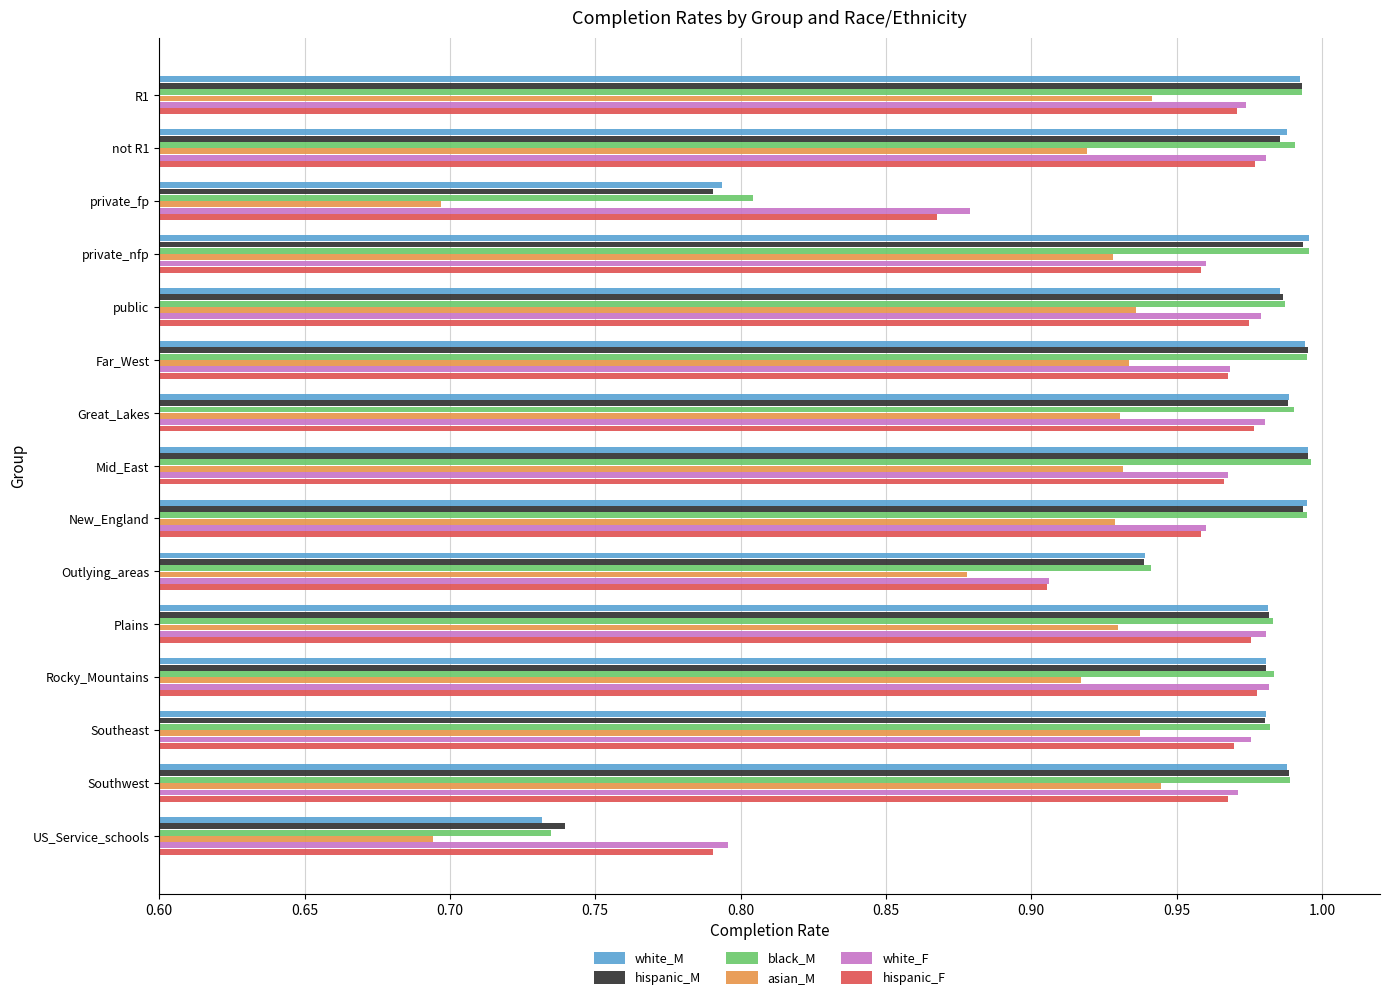

What are all the series names shown in the legend?

white_M, hispanic_M, black_M, asian_M, white_F, hispanic_F